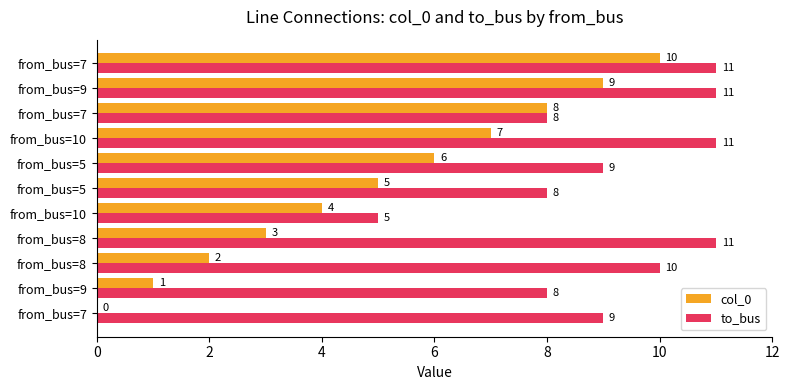

What are all the series names shown in the legend?

col_0, to_bus